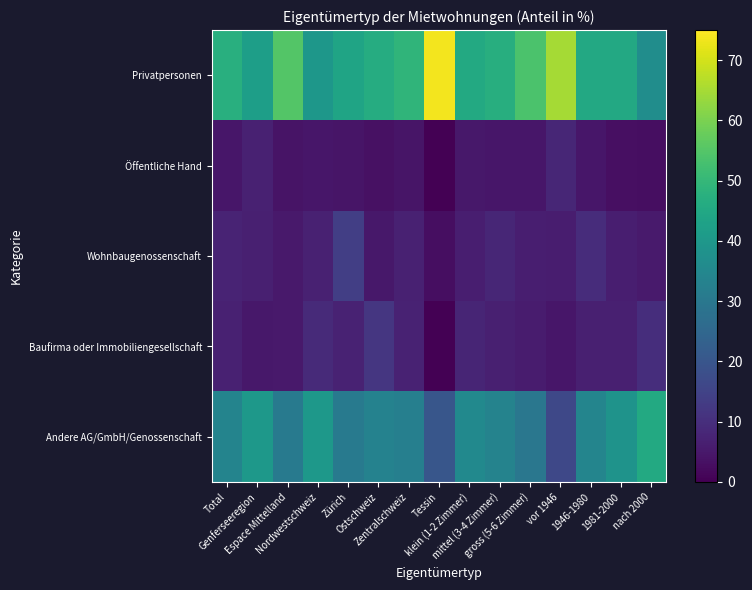

How many distinct data groups are displayed?

5